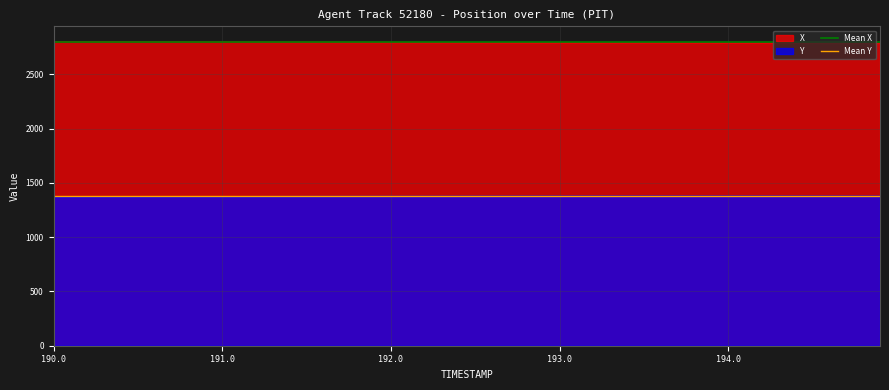

True or false: X and Y intersect in this chart.

False